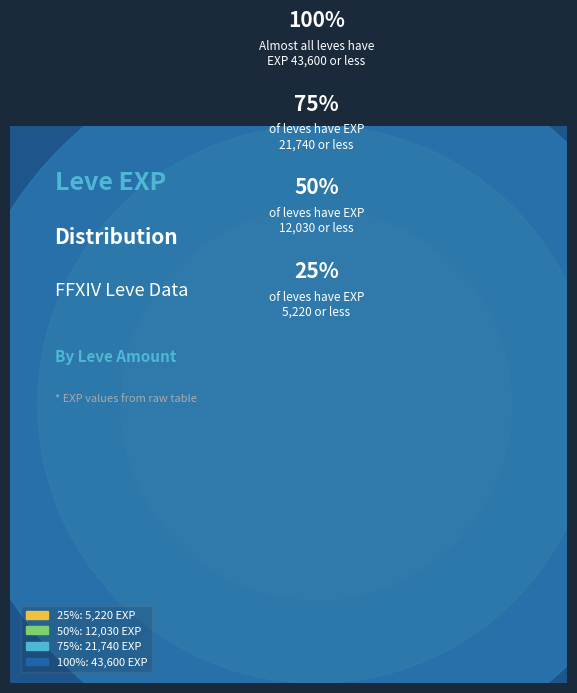

True or false: 26160 accounts for 11% of the total.

False